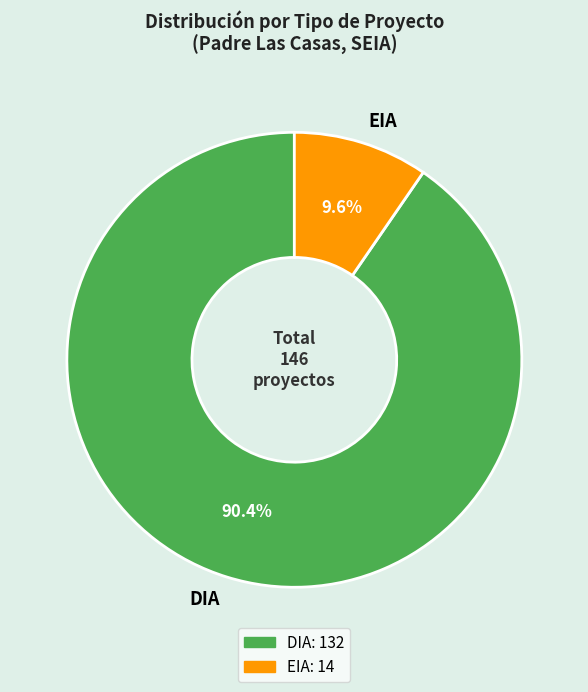

Rank the categories by value from highest to lowest.

DIA, EIA